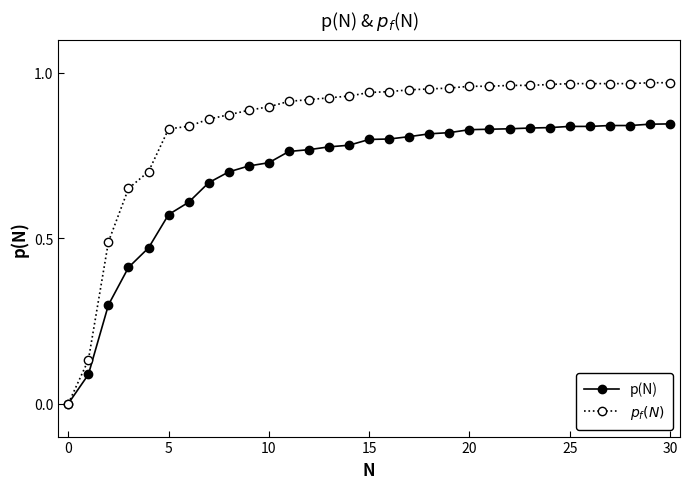

At which category is the sum across all series the highest?

30